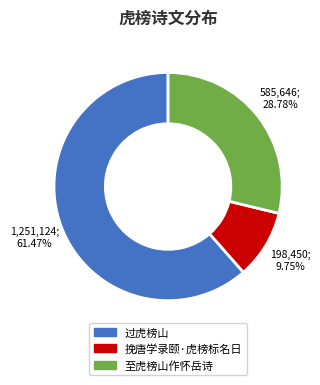

Count the number of slices in the pie.

3